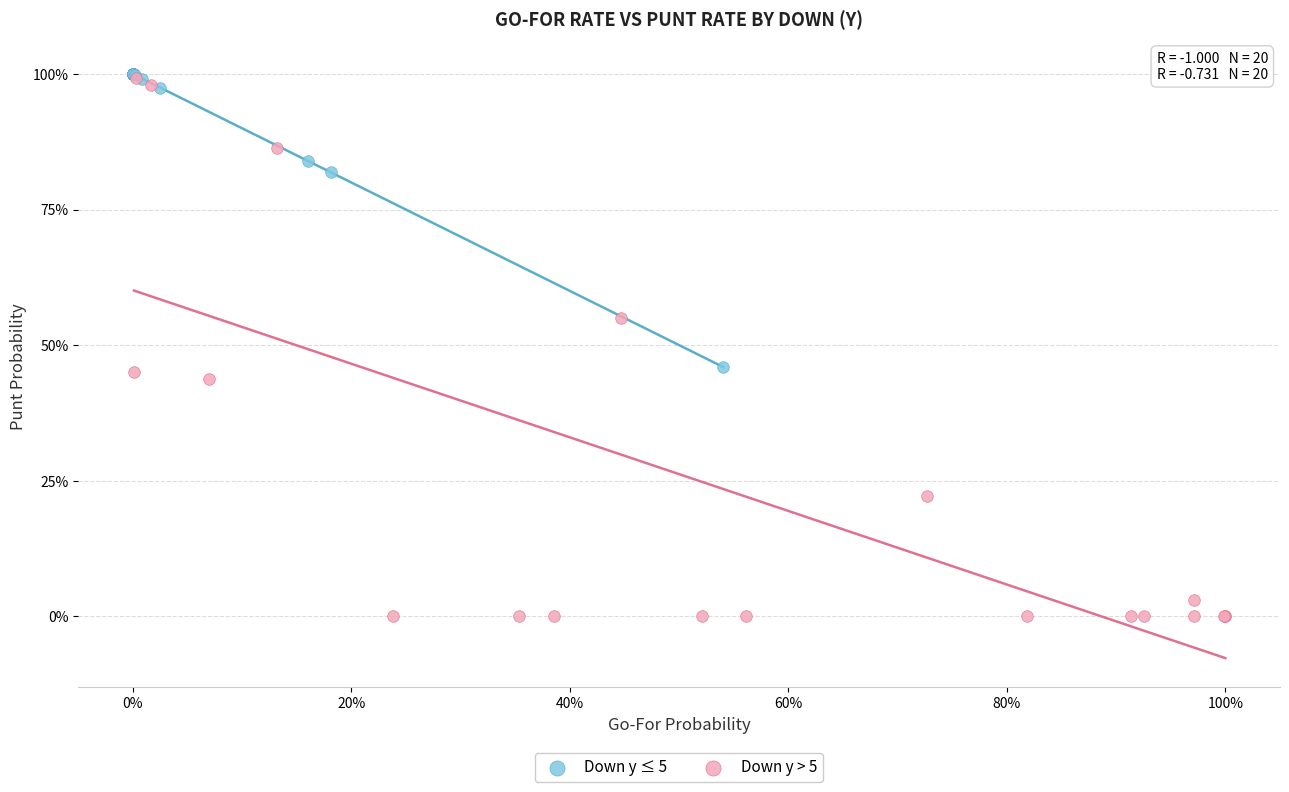

What are all the series names shown in the legend?

Down y ≤ 5, Down y > 5